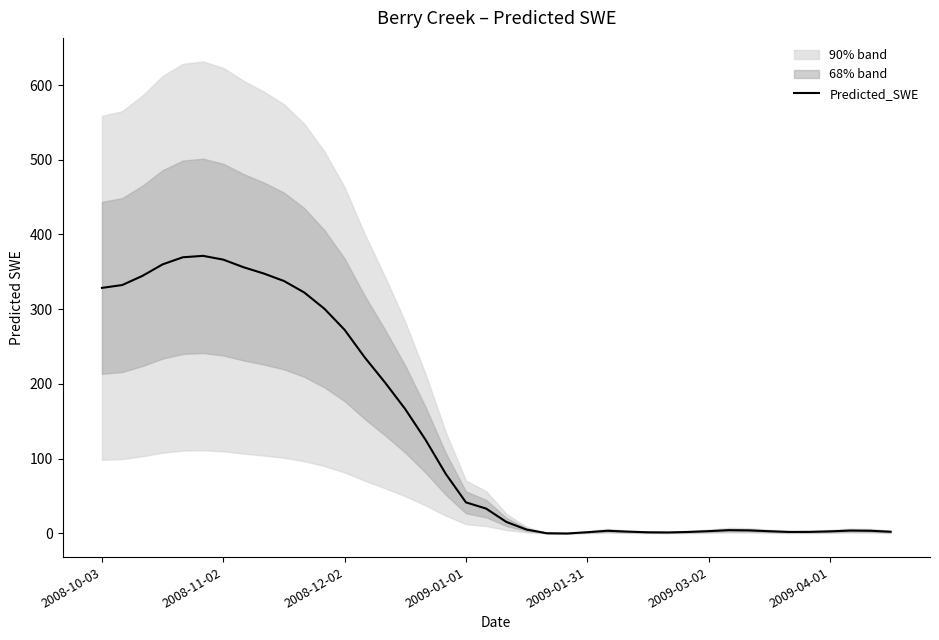

What is the highest value of the Predicted_SWE series?

371.4